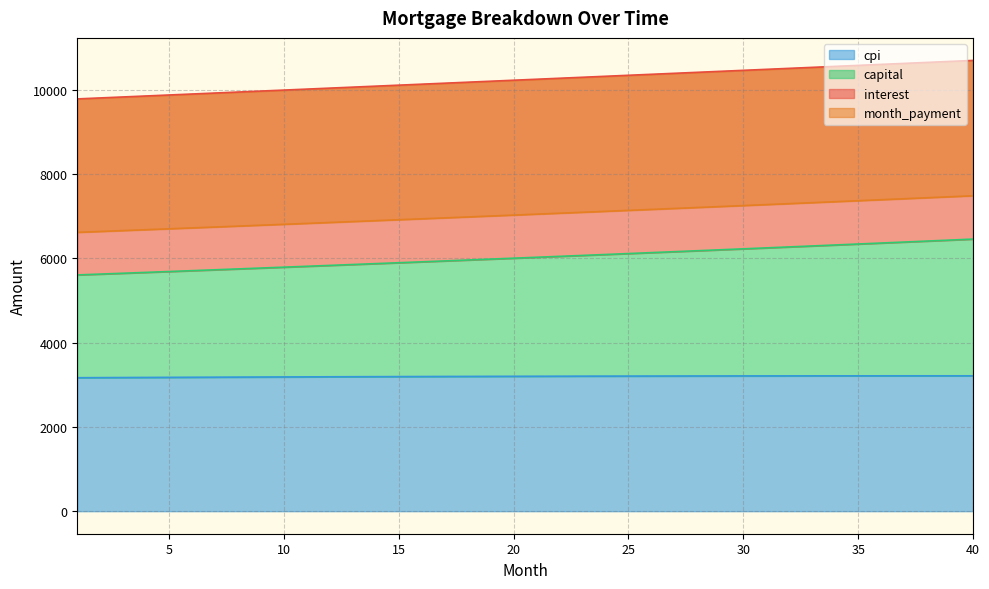

What is the highest value of the cpi series?

3214.0